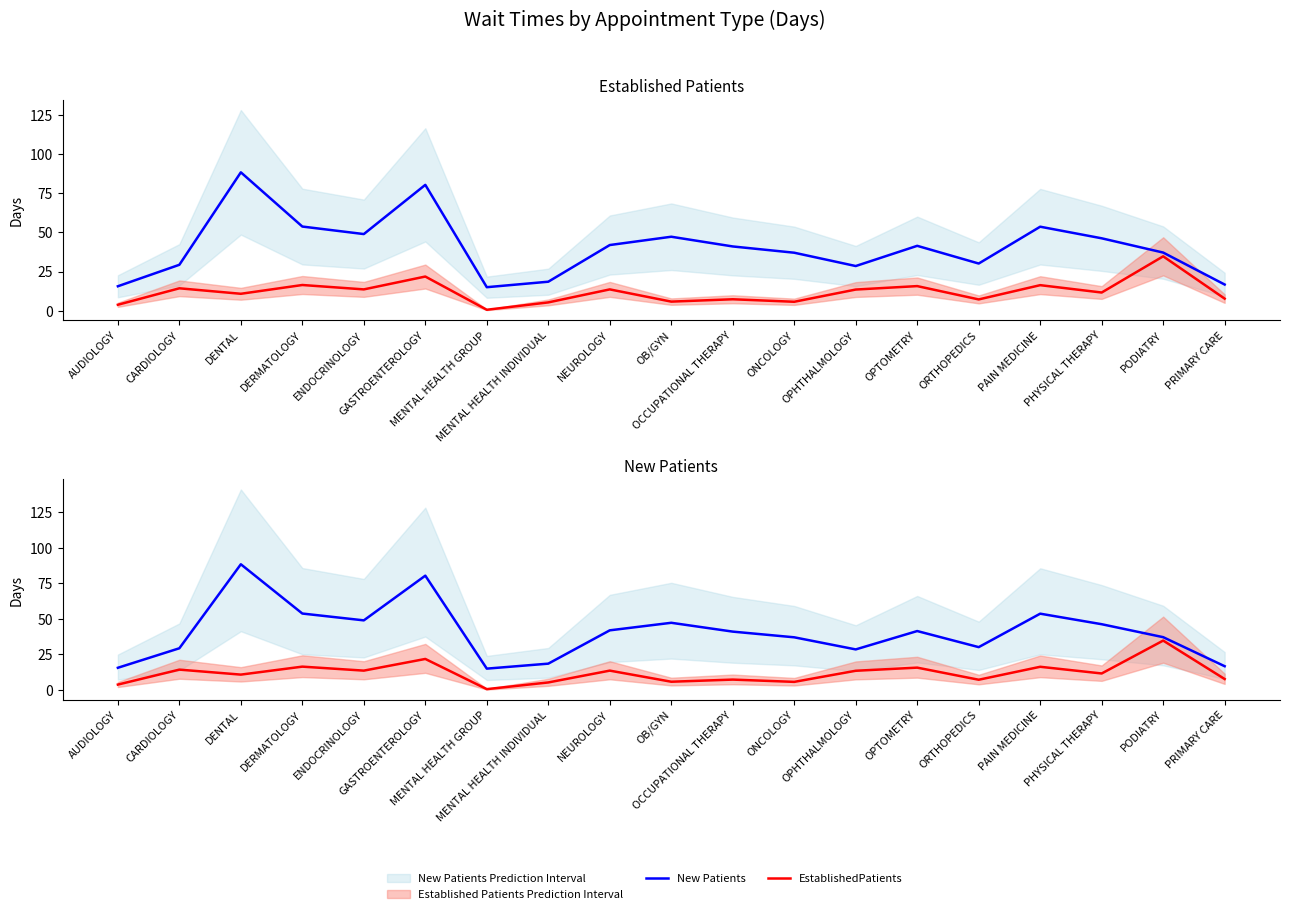

What is the approximate value of Established Patients at PODIATRY?

34.7